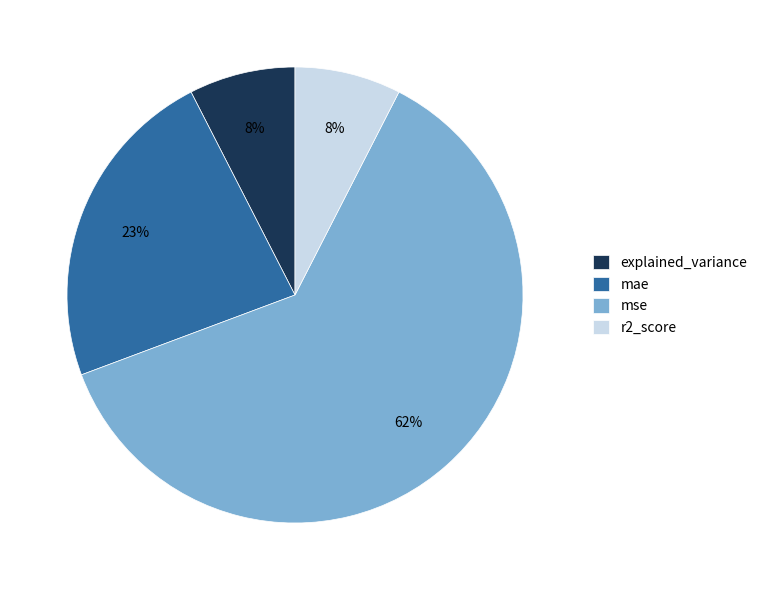

What percentage is the explained_variance slice, to the nearest percent?

8%